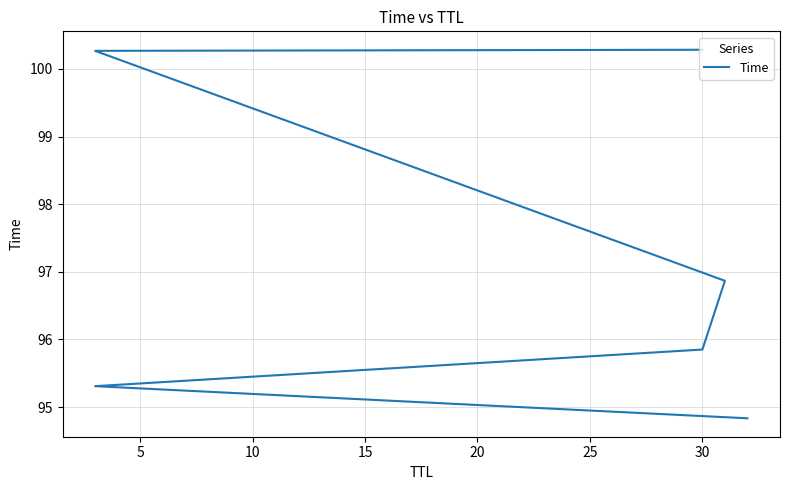

How many distinct data groups are displayed?

1